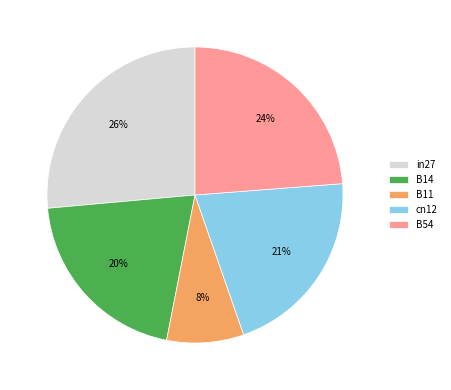

Do B54 and cn12 together represent more than half of the pie?

No